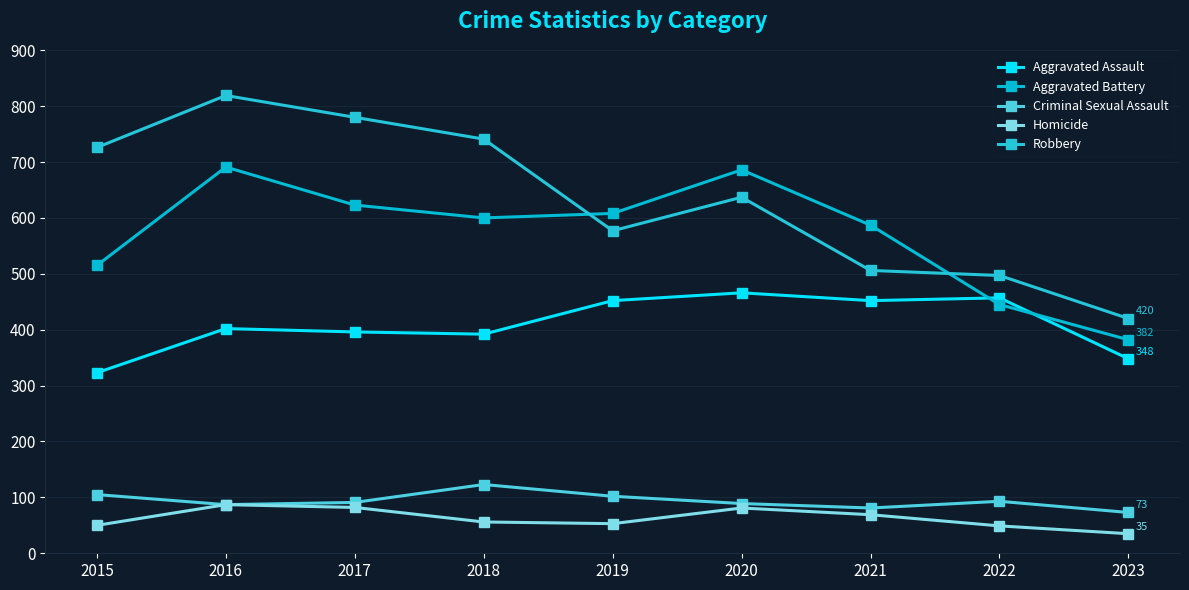

Where is Homicide nearest to the value 61?

2018